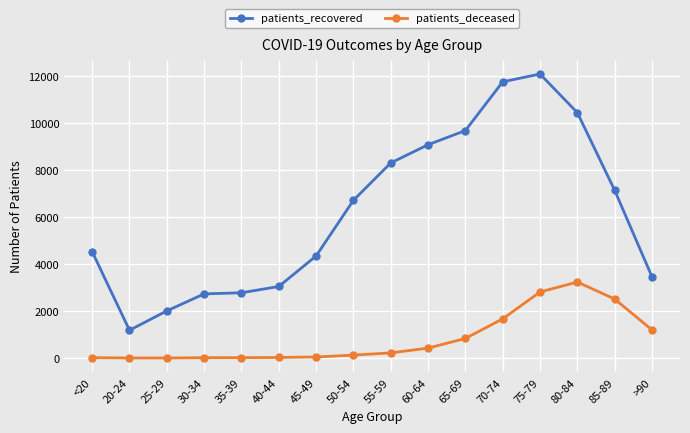

Which series has the largest total across all categories?

patients_recovered